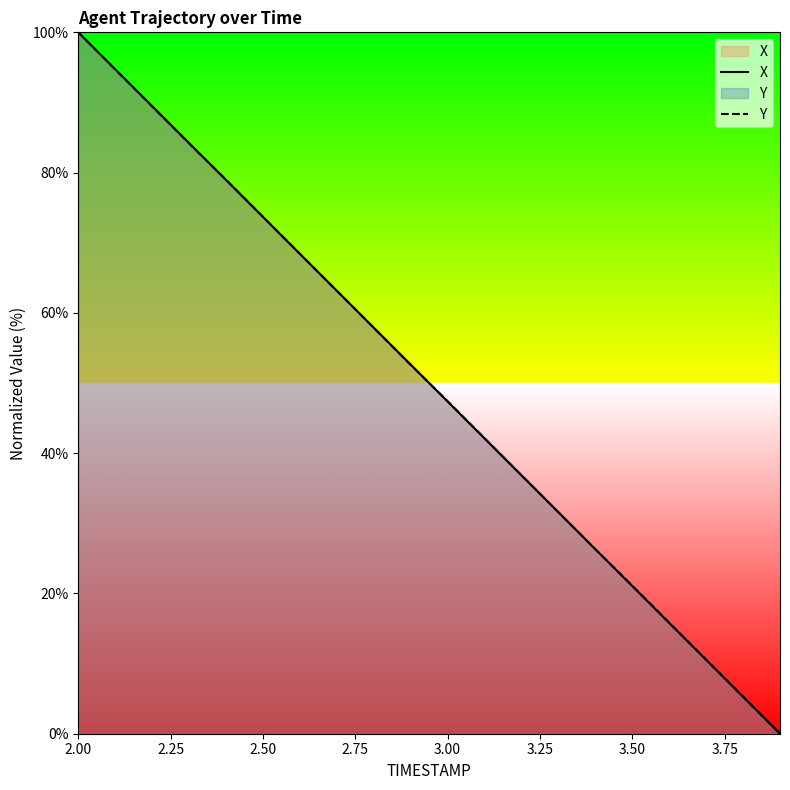

Which series changed the most between 2.00 and 2.50?

X